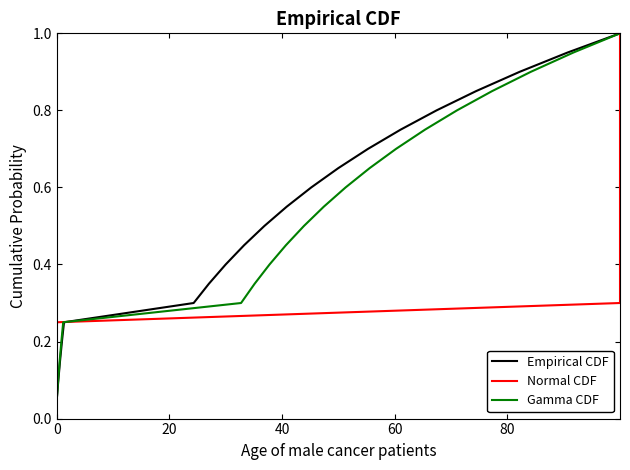

True or false: Empirical CDF and Normal CDF intersect in this chart.

False